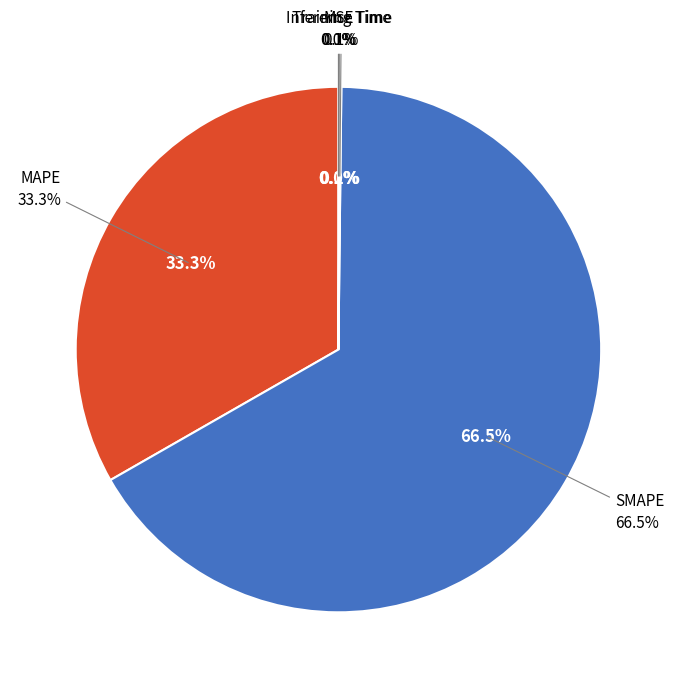

Rank the categories by value from lowest to highest.

MSE, Training Time, Inference Time, MAPE, SMAPE